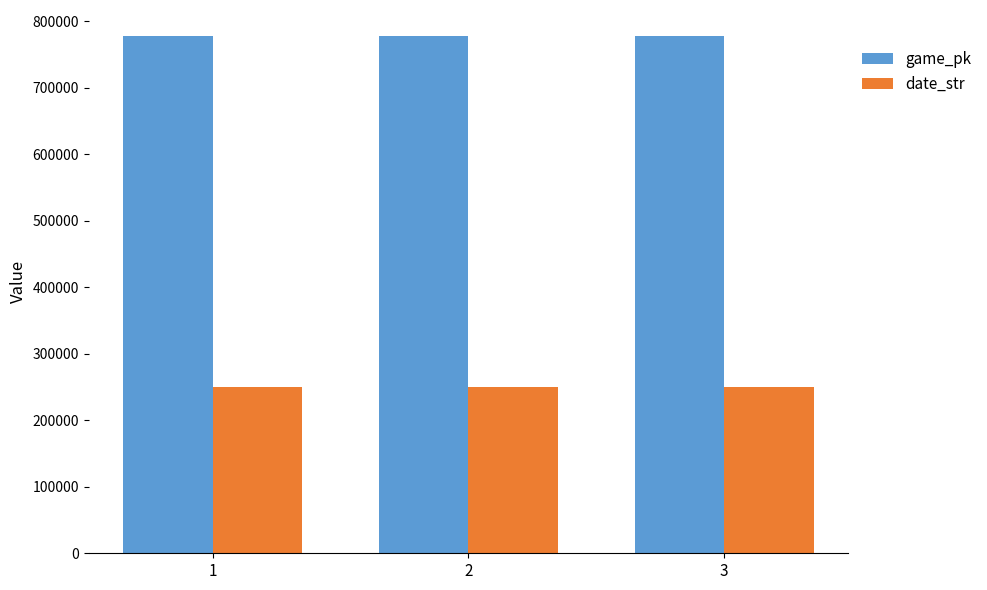

What is the minimum value for date_str?

250510